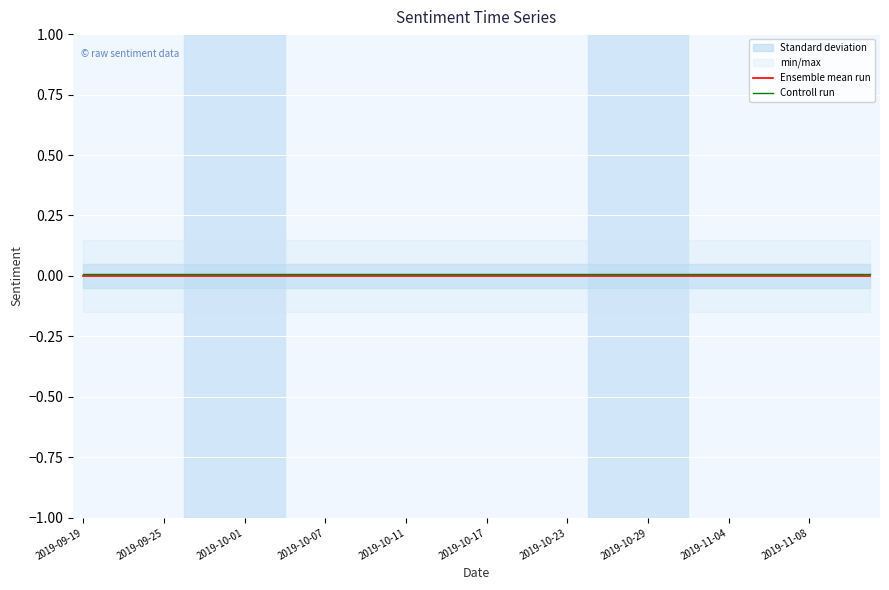

List the series in order of their overall mean, lowest first.

Ensemble mean run, Controll run